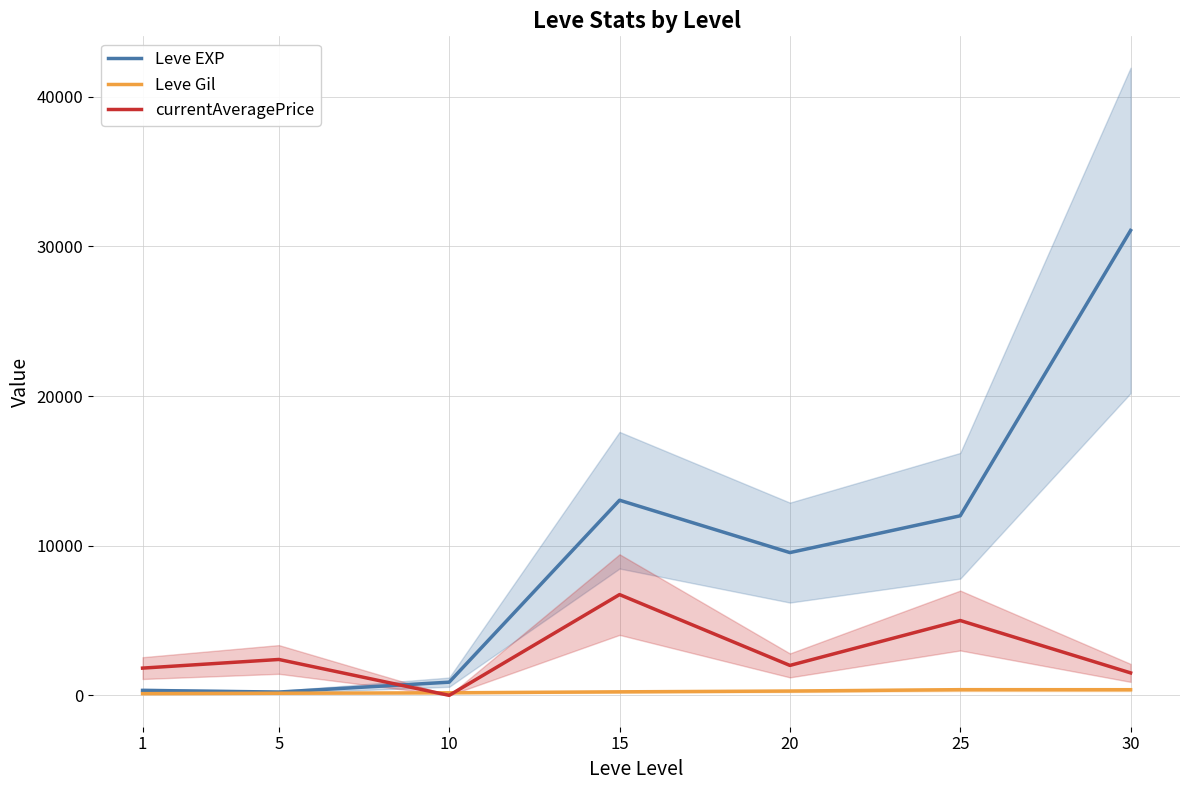

What is the average value of the Leve EXP series?

9582.9